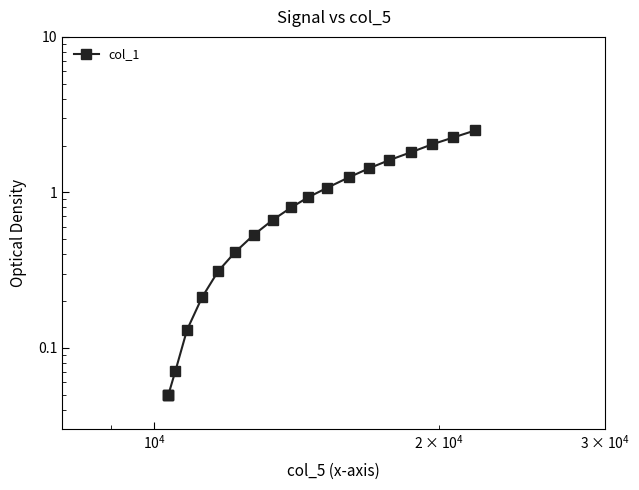

What is the greatest value displayed?

2.5